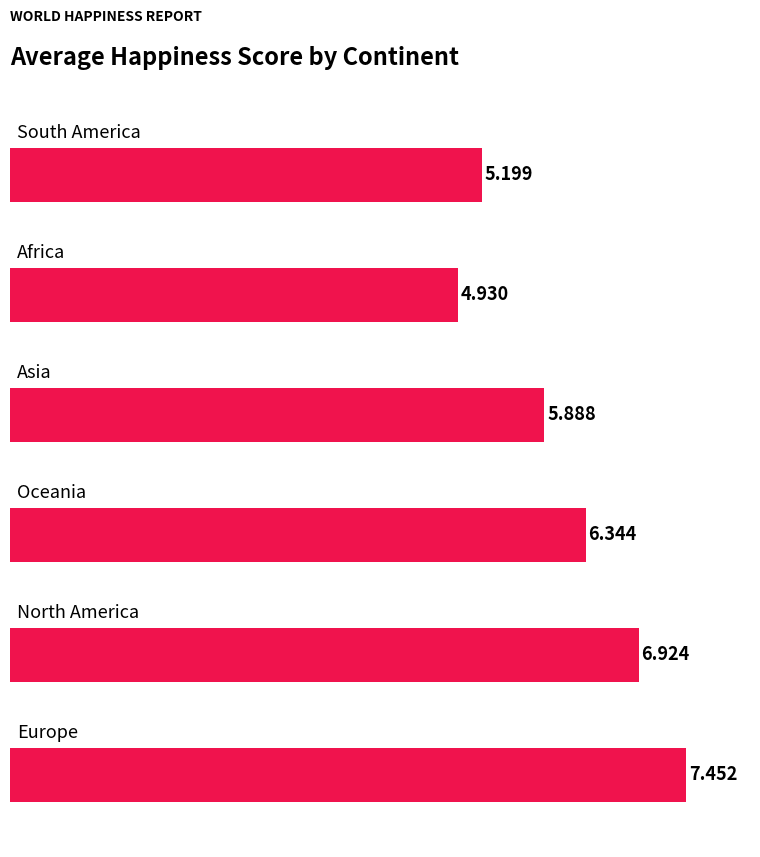

What is the change in value from 4 to 5?

+0.3